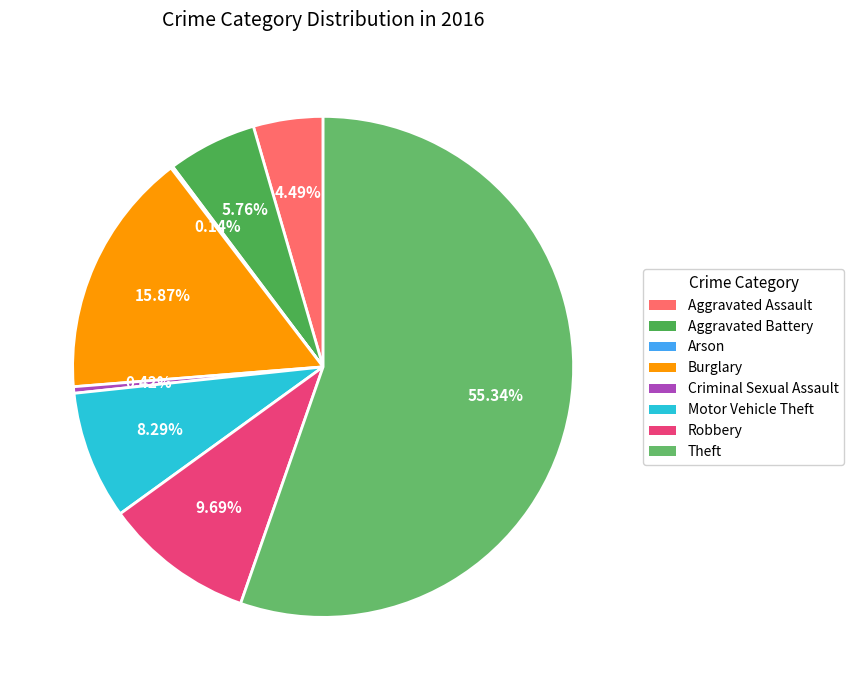

What percentage is the Motor Vehicle Theft slice, to the nearest percent?

8%